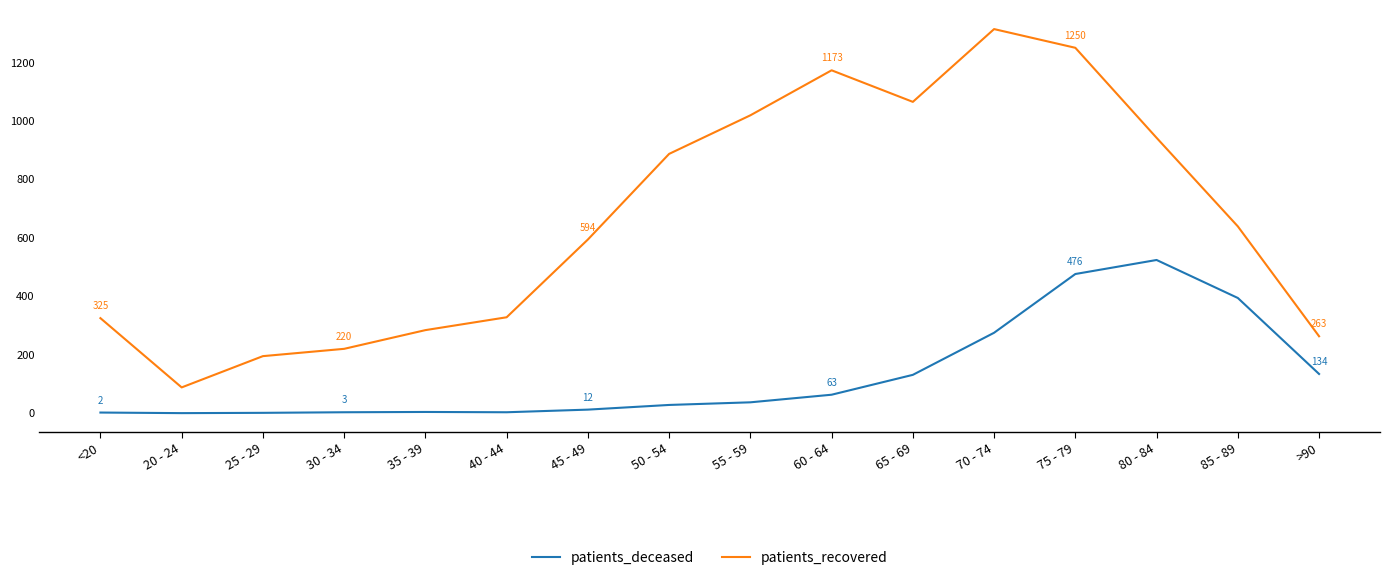

True or false: patients_deceased and patients_recovered intersect in this chart.

False